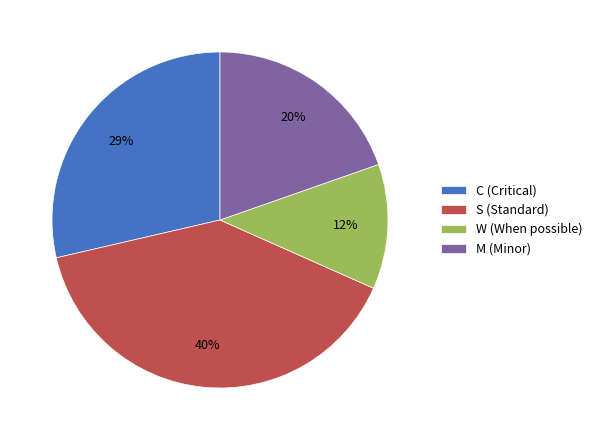

Is it true that W is 26% of the pie?

False